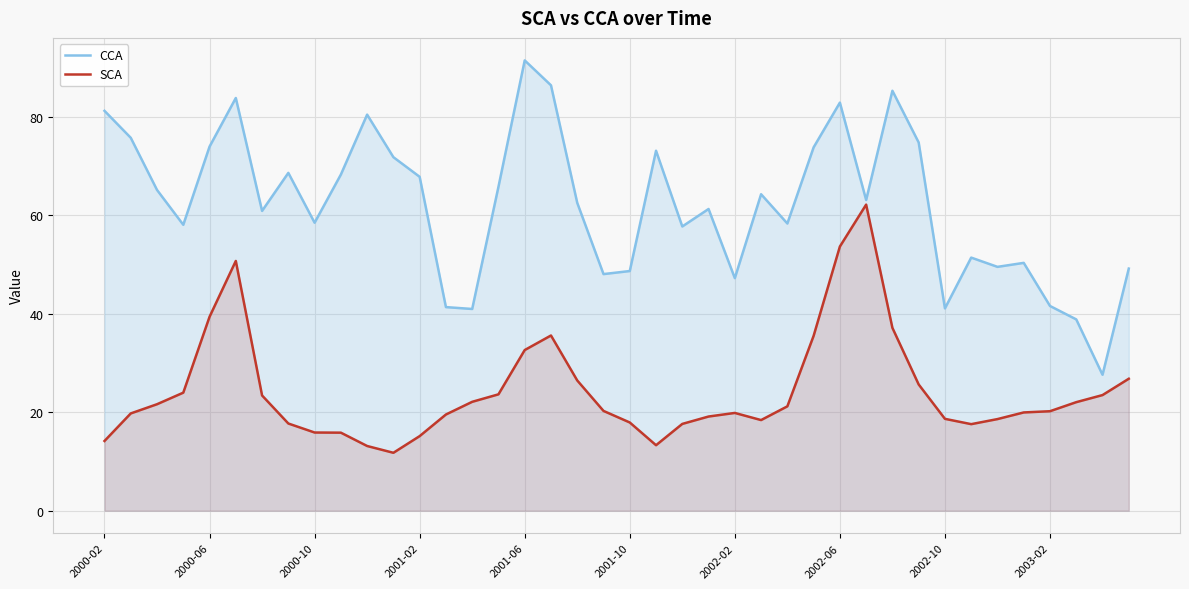

What is the maximum value for SCA?

62.2